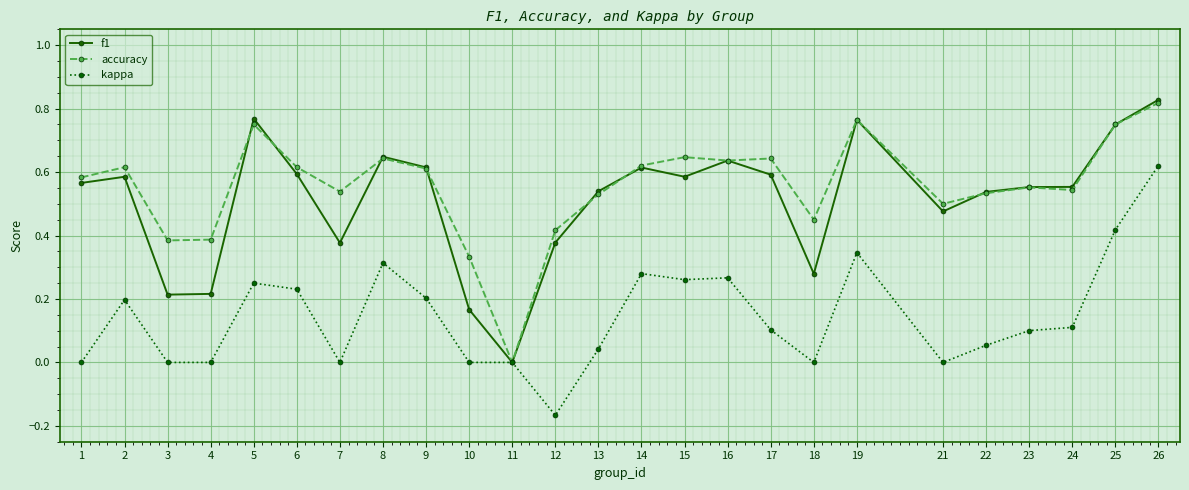

The value of accuracy at 6 is 1.0. True or false?

False